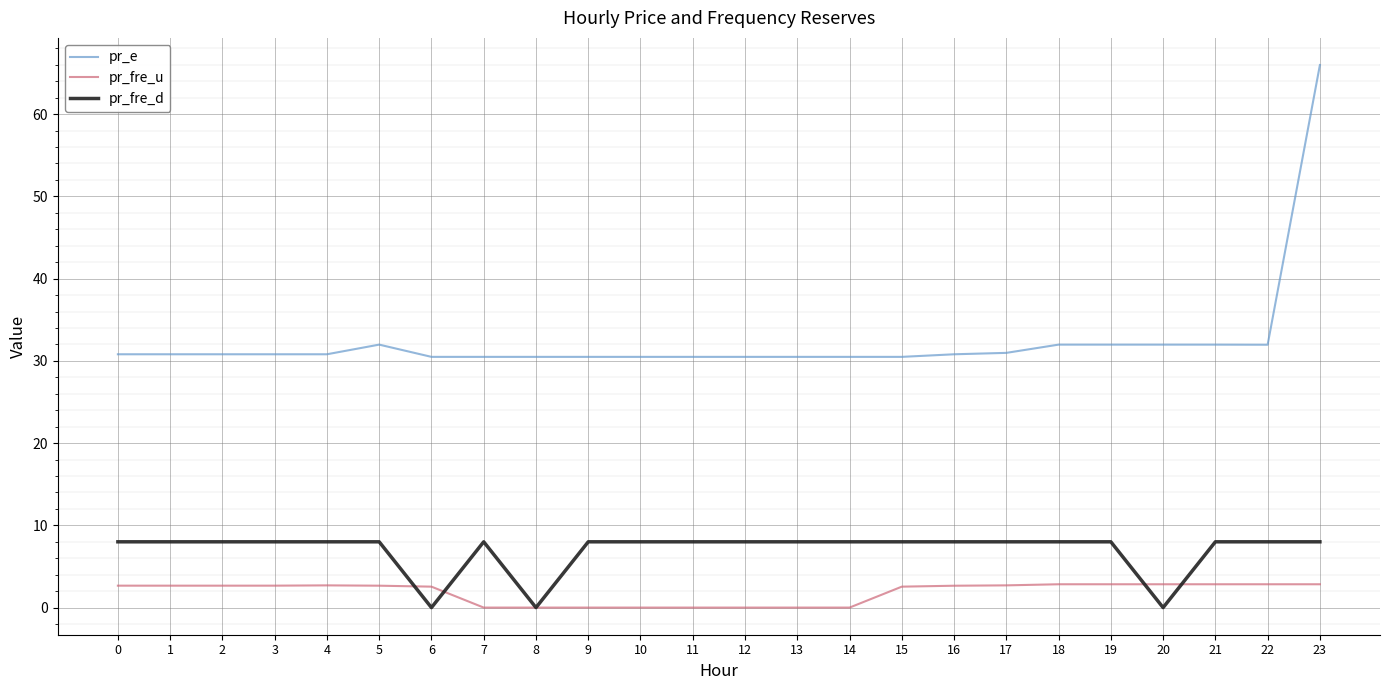

How many lines are shown in the chart?

3